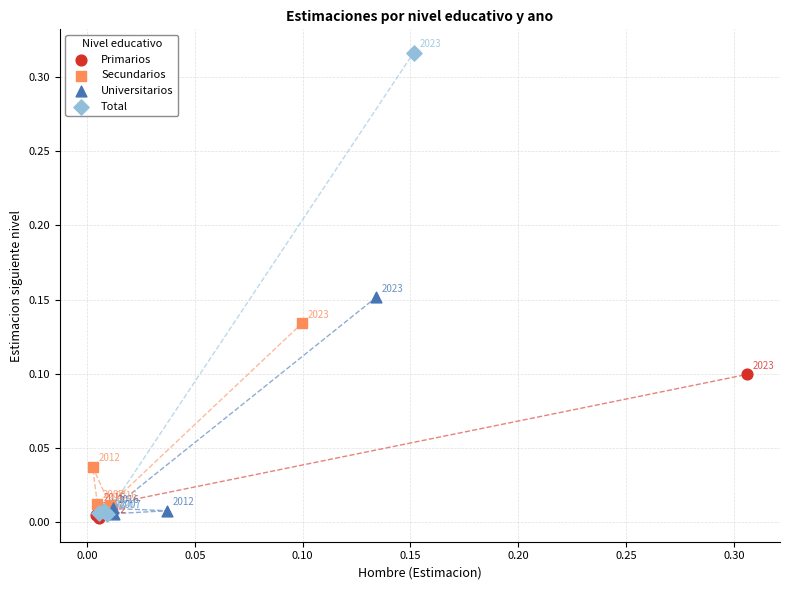

Which series contains the highest Y value?

Total